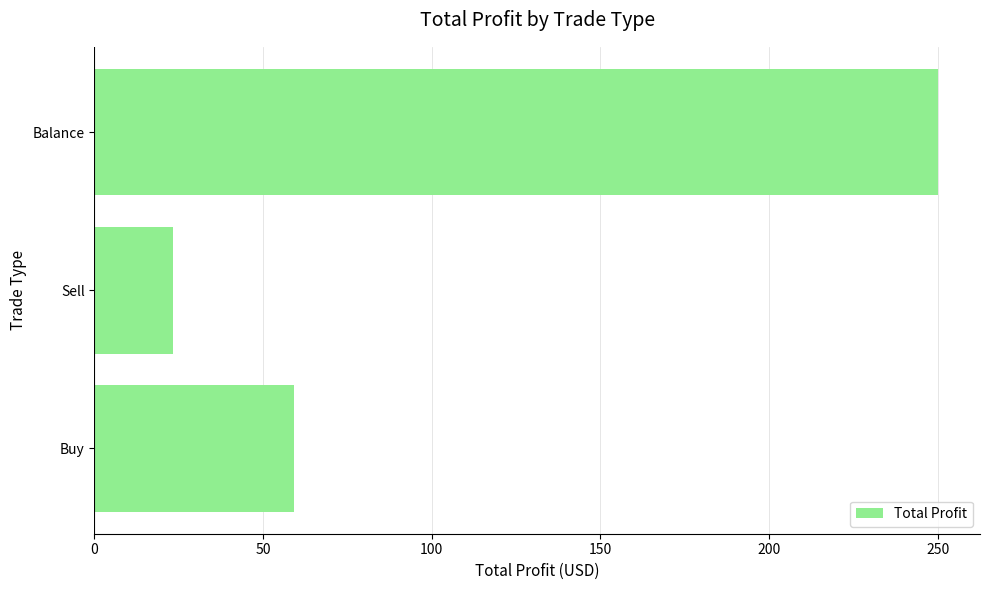

What value does the data have at Sell?

23.2